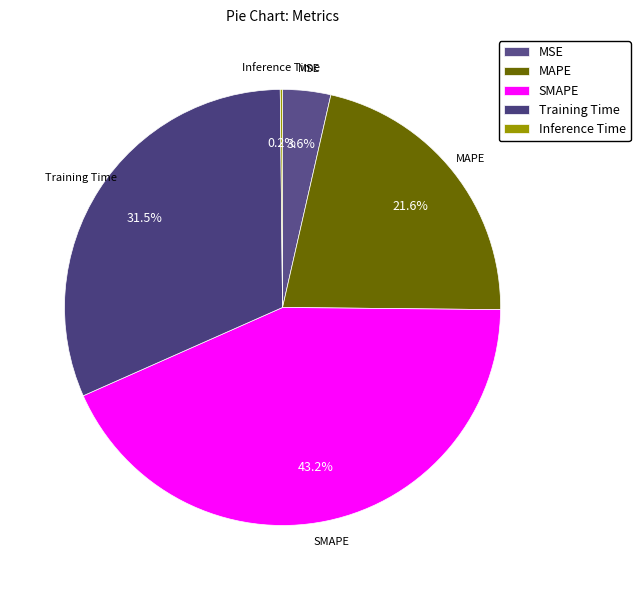

The Training Time slice represents 41% of the pie. True or false?

False